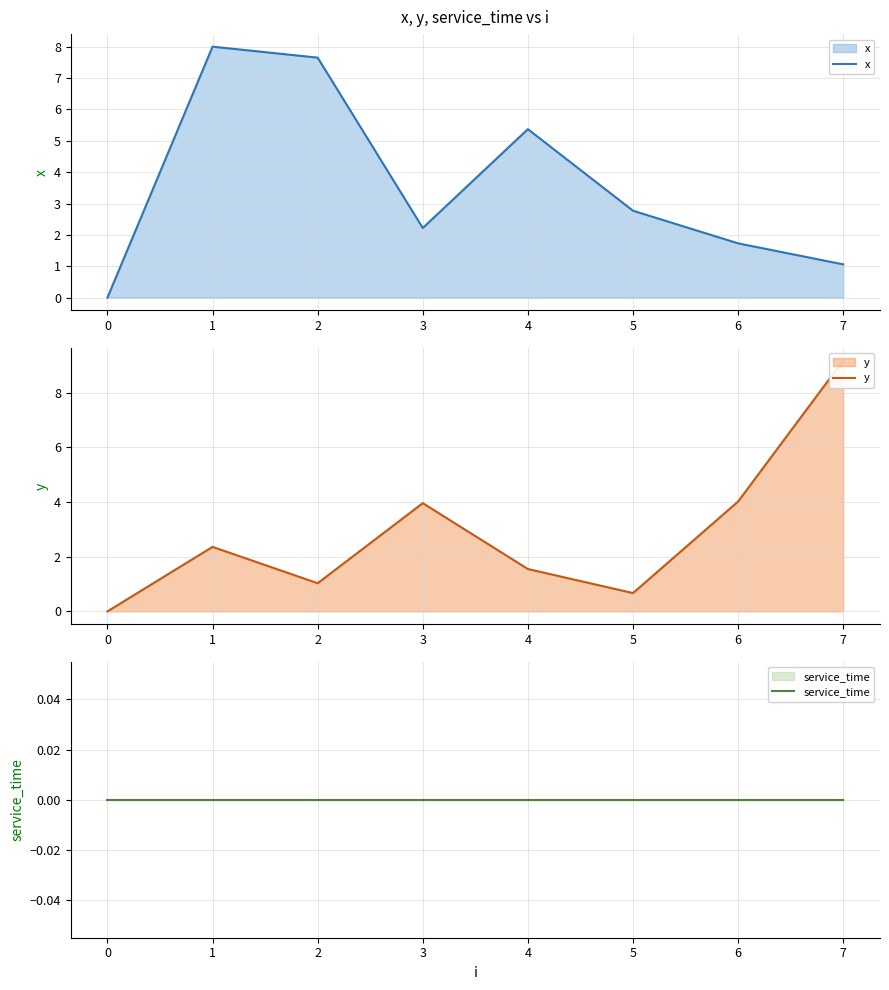

The value of x at 1 is 8.0. True or false?

True